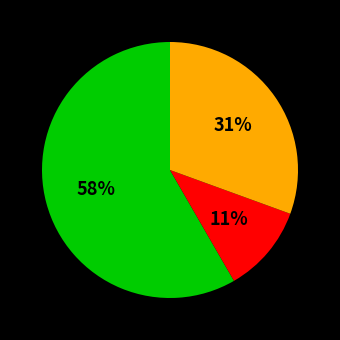

To the nearest percent, what is the difference between the largest and smallest slice percentages?

47%